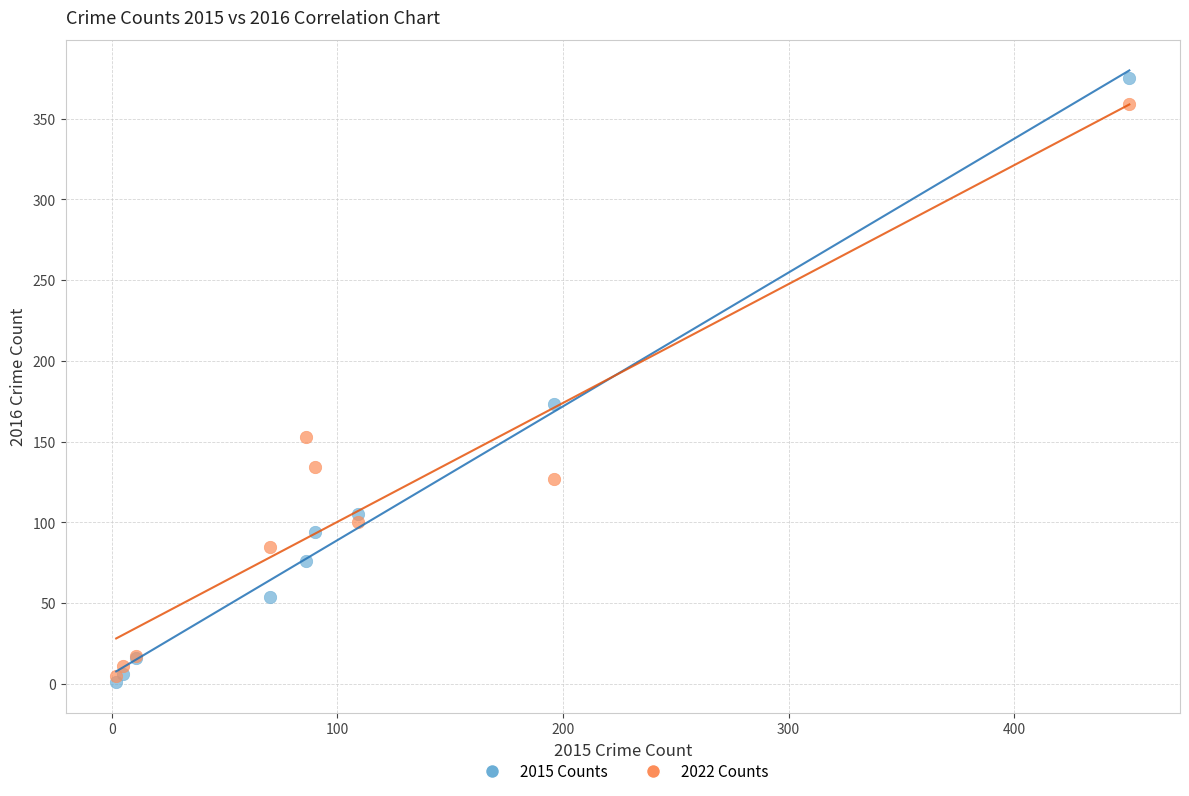

Across all series, what Y value is closest to 188?

173